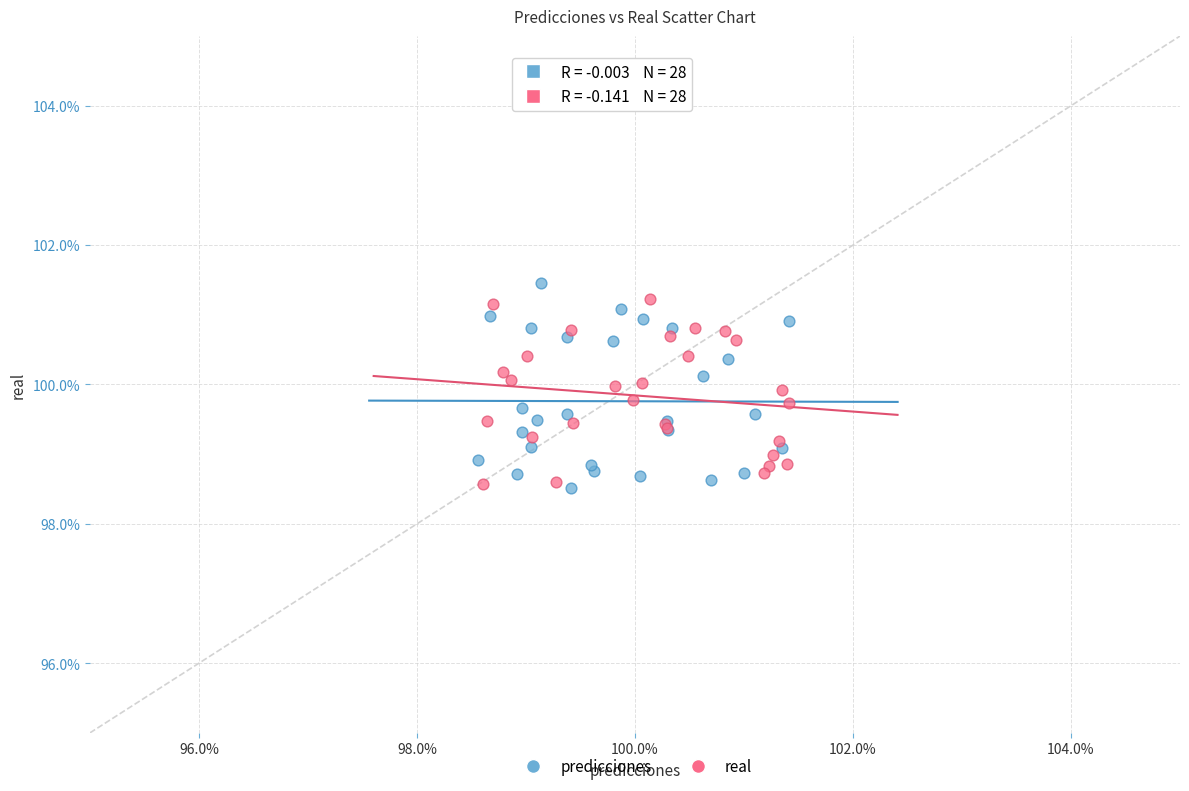

What are all the series names shown in the legend?

predicciones, real